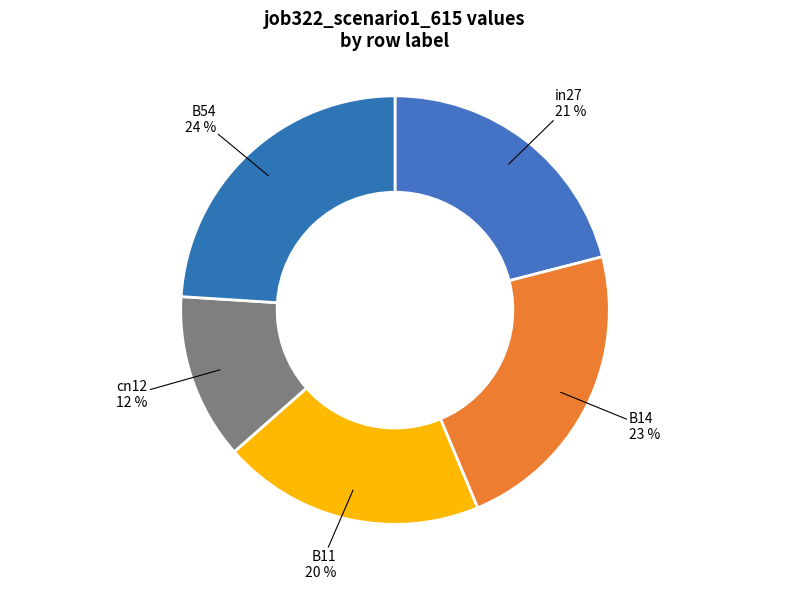

Do B54 and in27 together represent more than half of the pie?

No